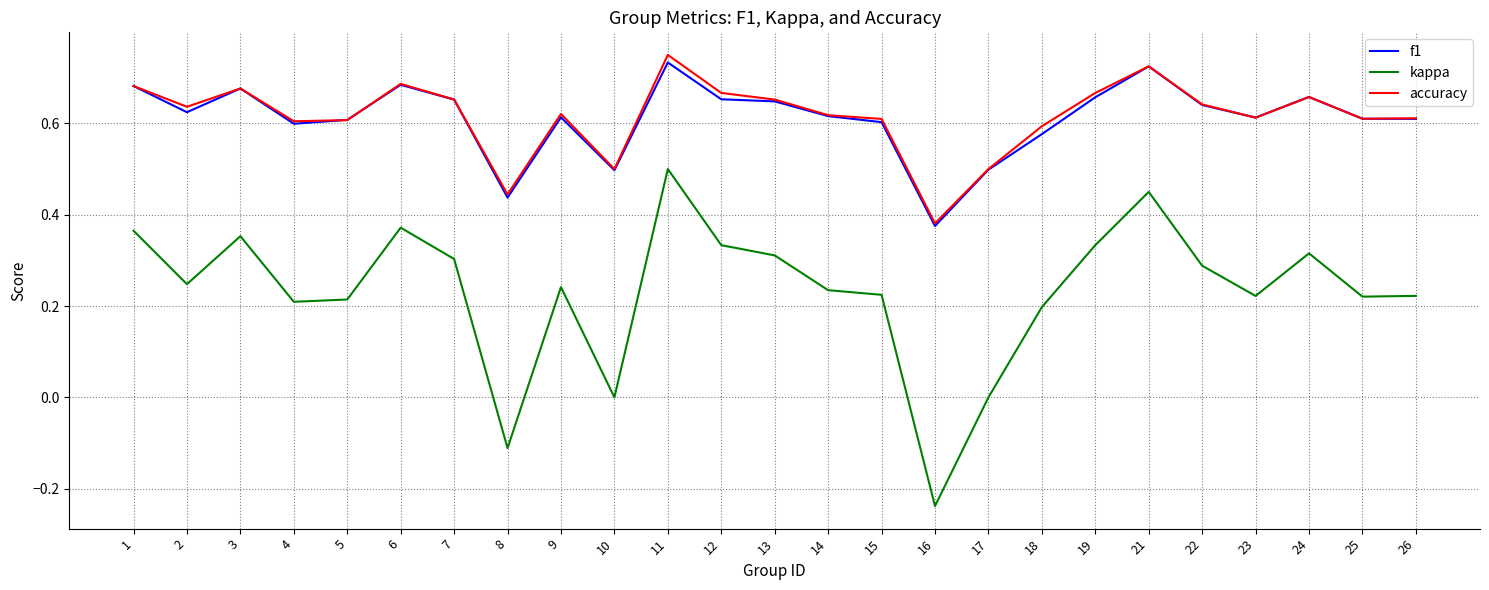

What is the sum of all f1 values?

15.3